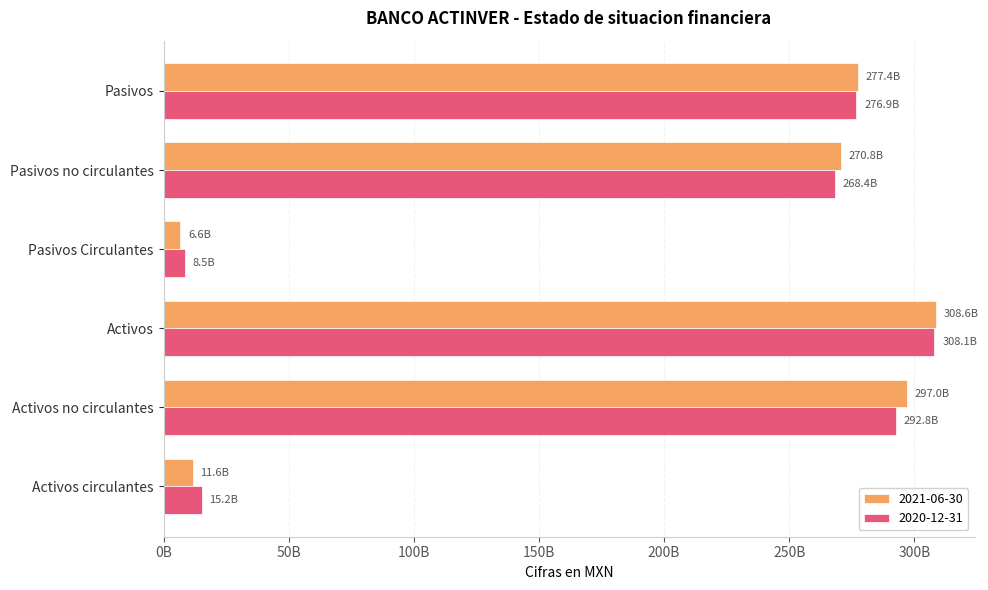

What position from the left is Activos no circulantes?

2